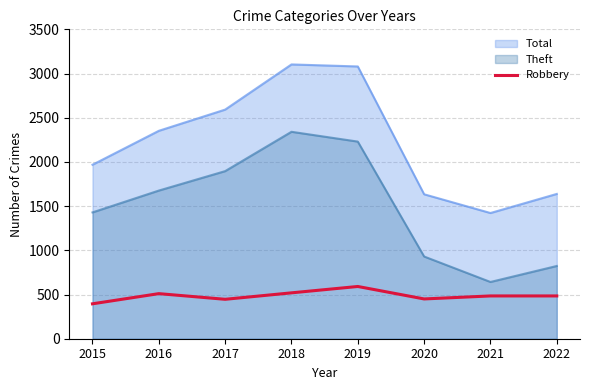

What is the value of the 7th point from the left?

484